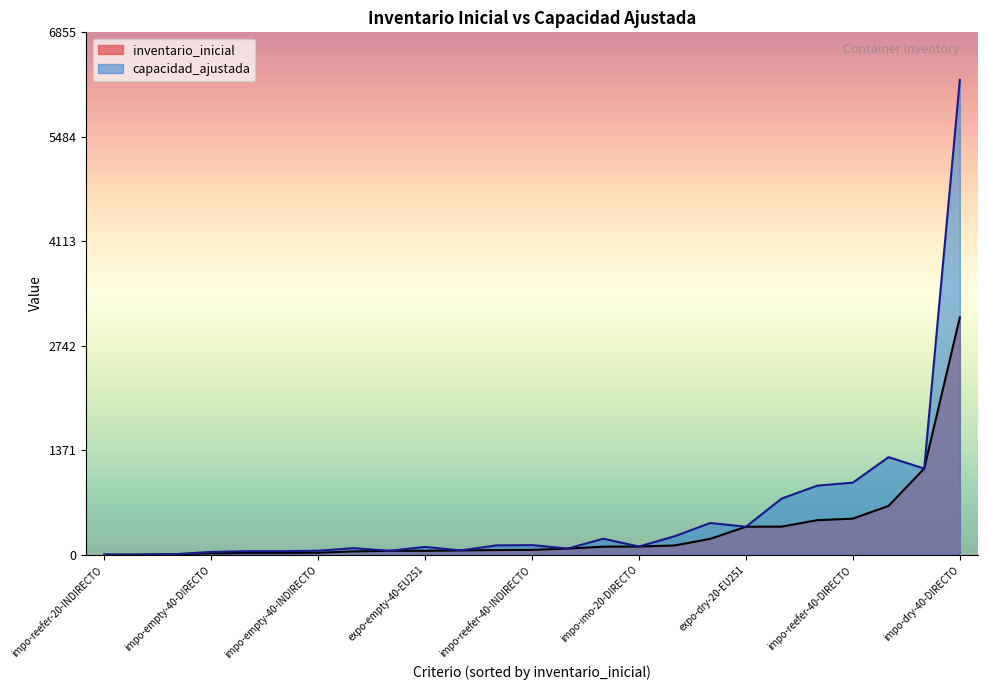

The capacidad_ajustada series shows 46 at expo-reefer-40-MK581. True or false?

False